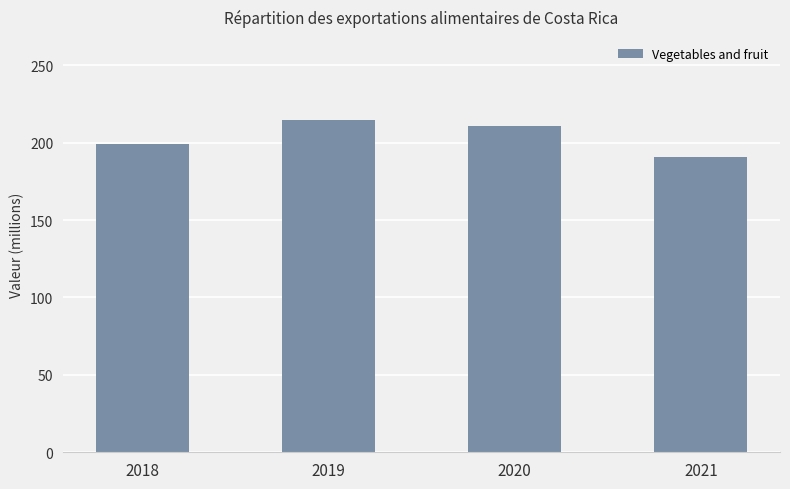

The value at 2020 is 210.6. True or false?

True